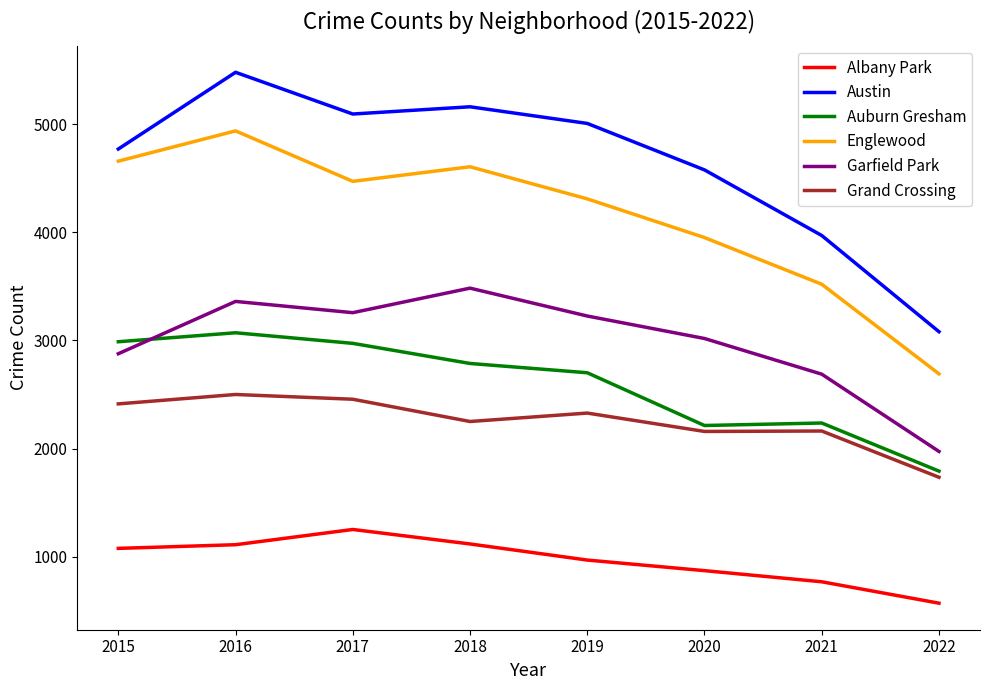

Which series has the largest total across all categories?

Austin